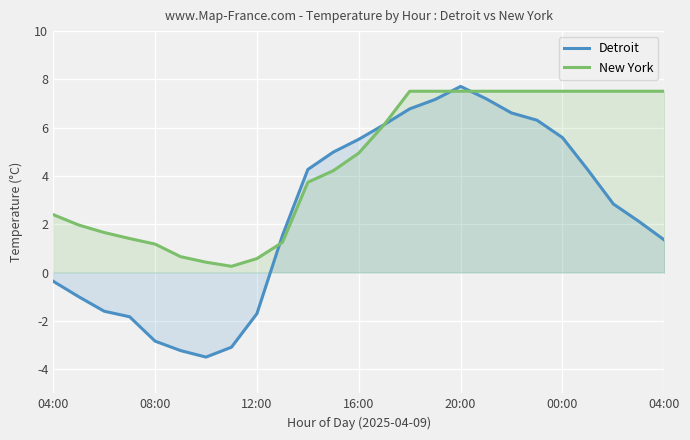

Where is New York nearest to the value 3?

04:00